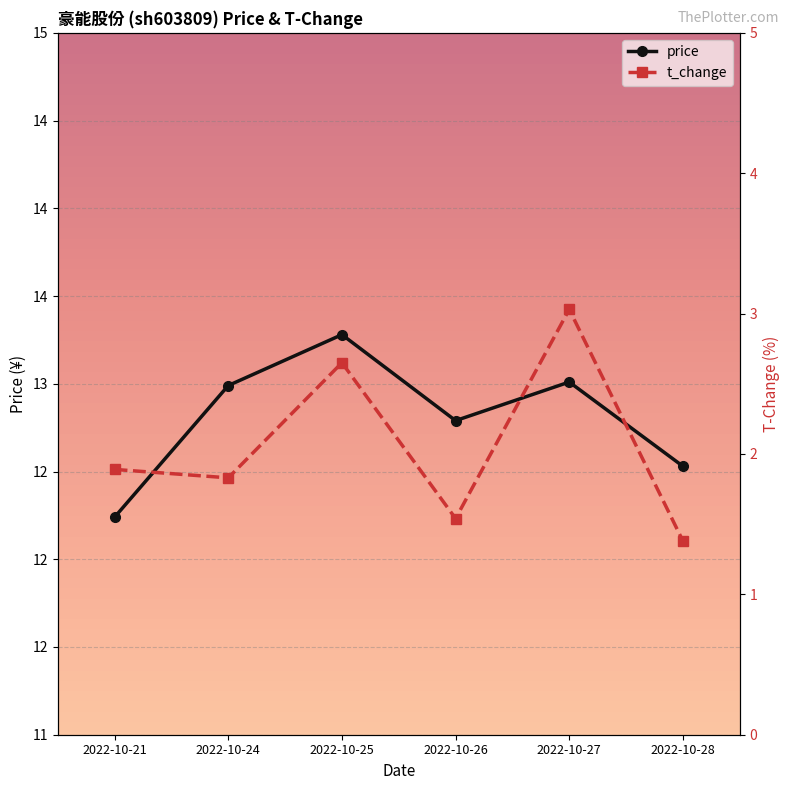

Reading left to right, list all the values displayed in this chart.

price: 2022-10-21=12.2	2022-10-24=13.0	2022-10-25=13.3	2022-10-26=12.8	2022-10-27=13.0	2022-10-28=12.5
t_change: 2022-10-21=1.9	2022-10-24=1.8	2022-10-25=2.6	2022-10-26=1.5	2022-10-27=3.0	2022-10-28=1.4